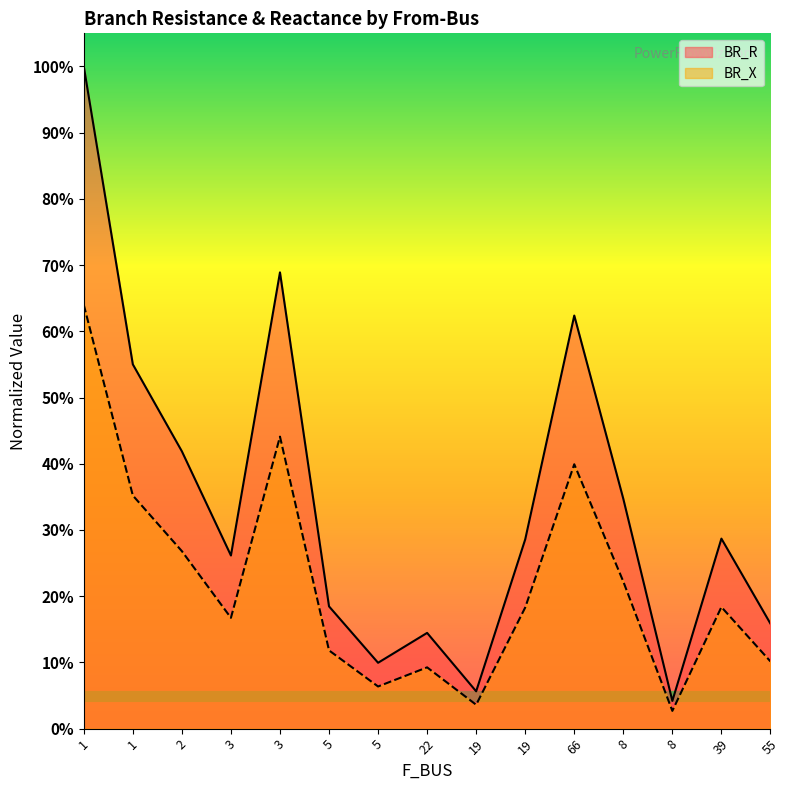

At which category is the sum across all series the highest?

1